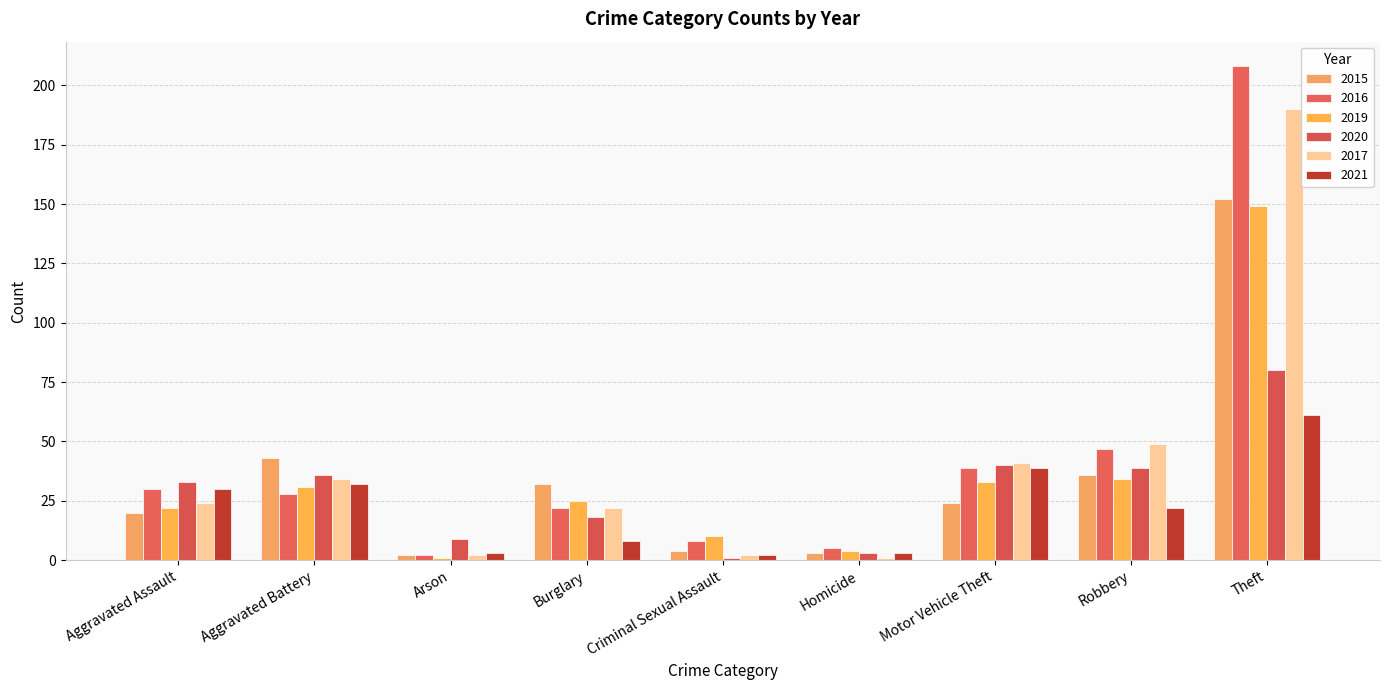

How many groups of bars are there?

9